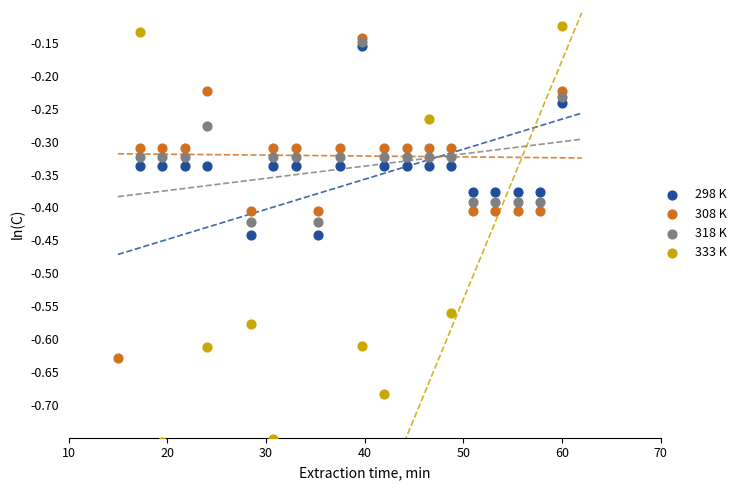

At how many categories does at least one series exceed -4?

21